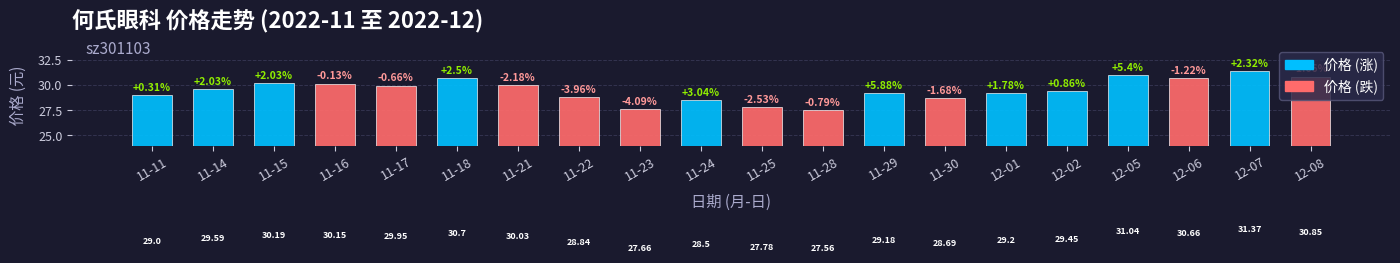

How many values are below 29?

6